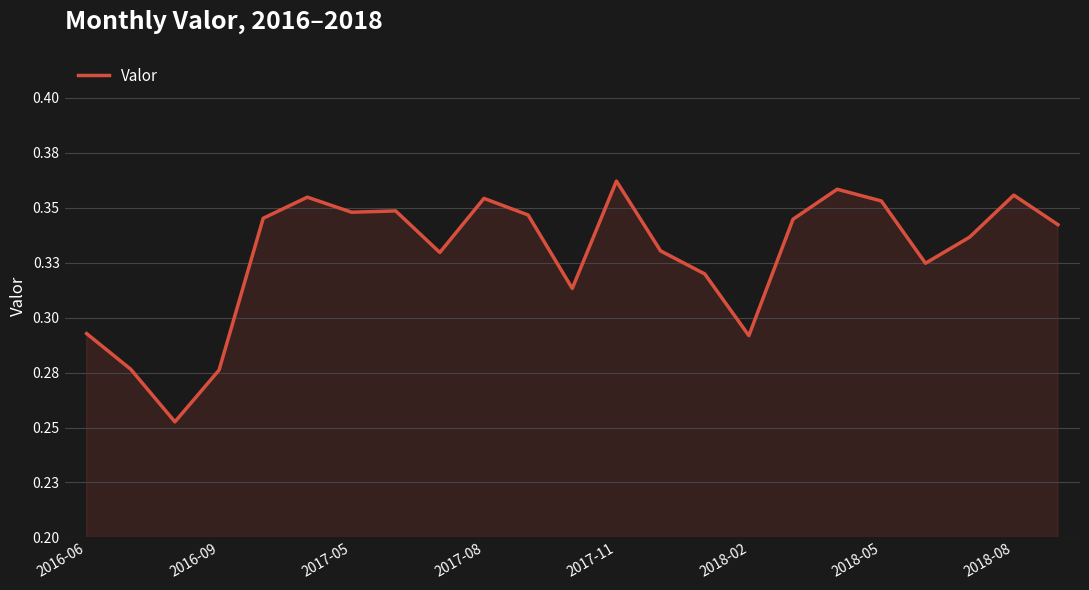

Does the chart have visible grid lines?

Yes